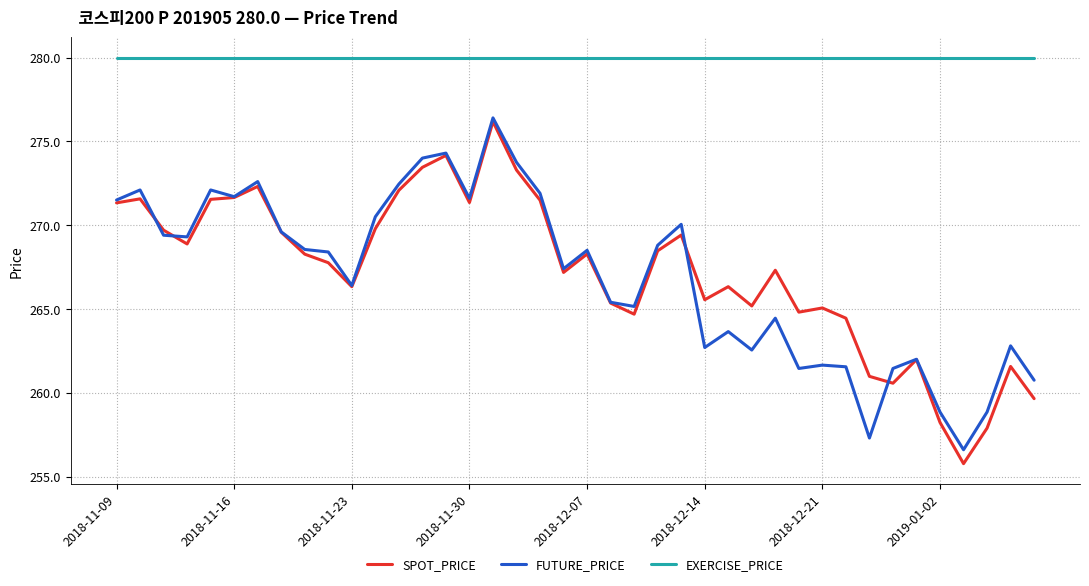

What is the difference between the maximum and second lowest values in the FUTURE_PRICE series?

19.1